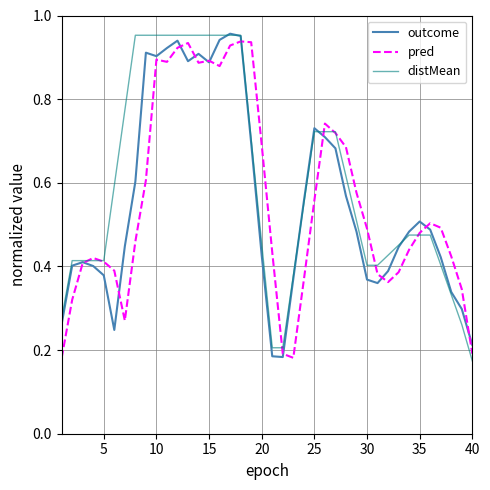

What is the difference between the second highest and minimum values in the distMean series?

0.8